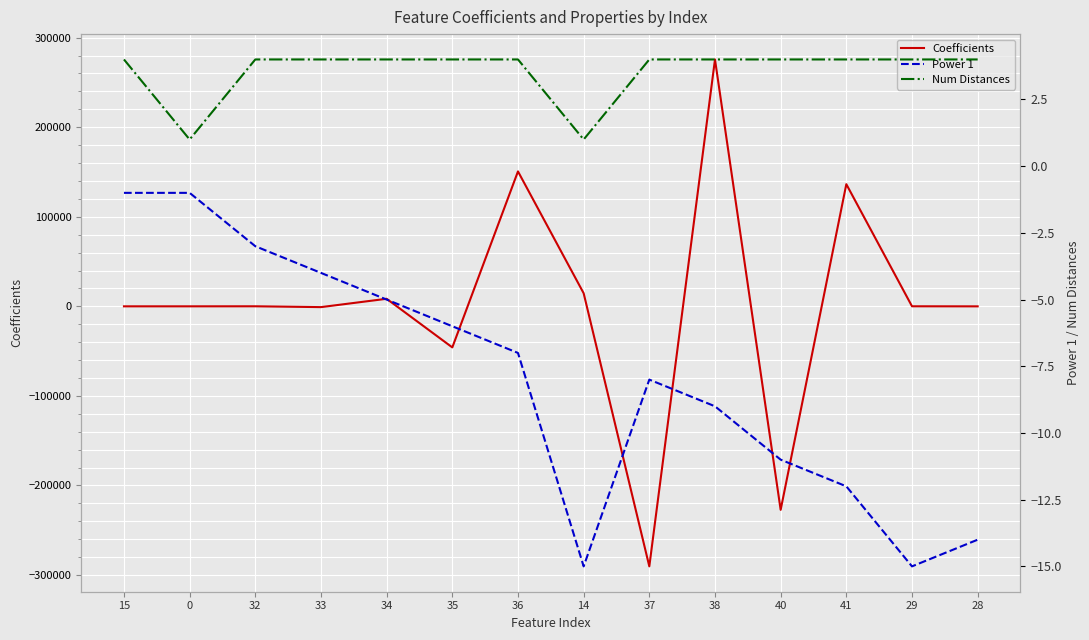

What is the label of the 9th point from the left?

37